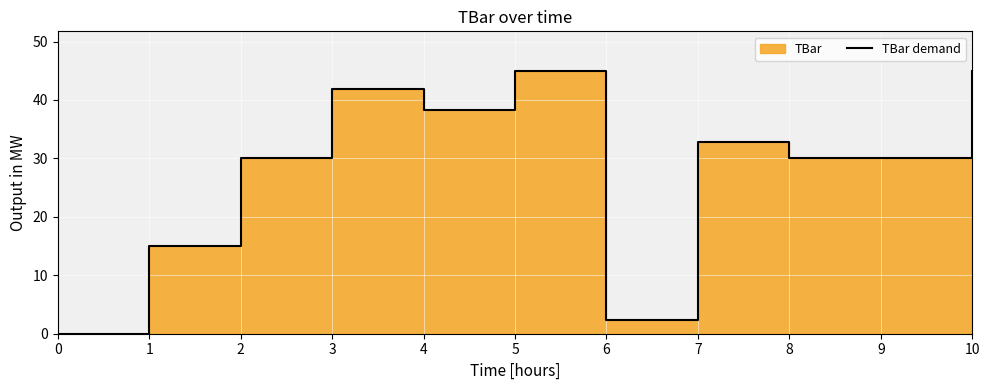

Rank the categories by value from lowest to highest.

0, 6, 1, 2, 8, 9, 7, 4, 3, 5, 10